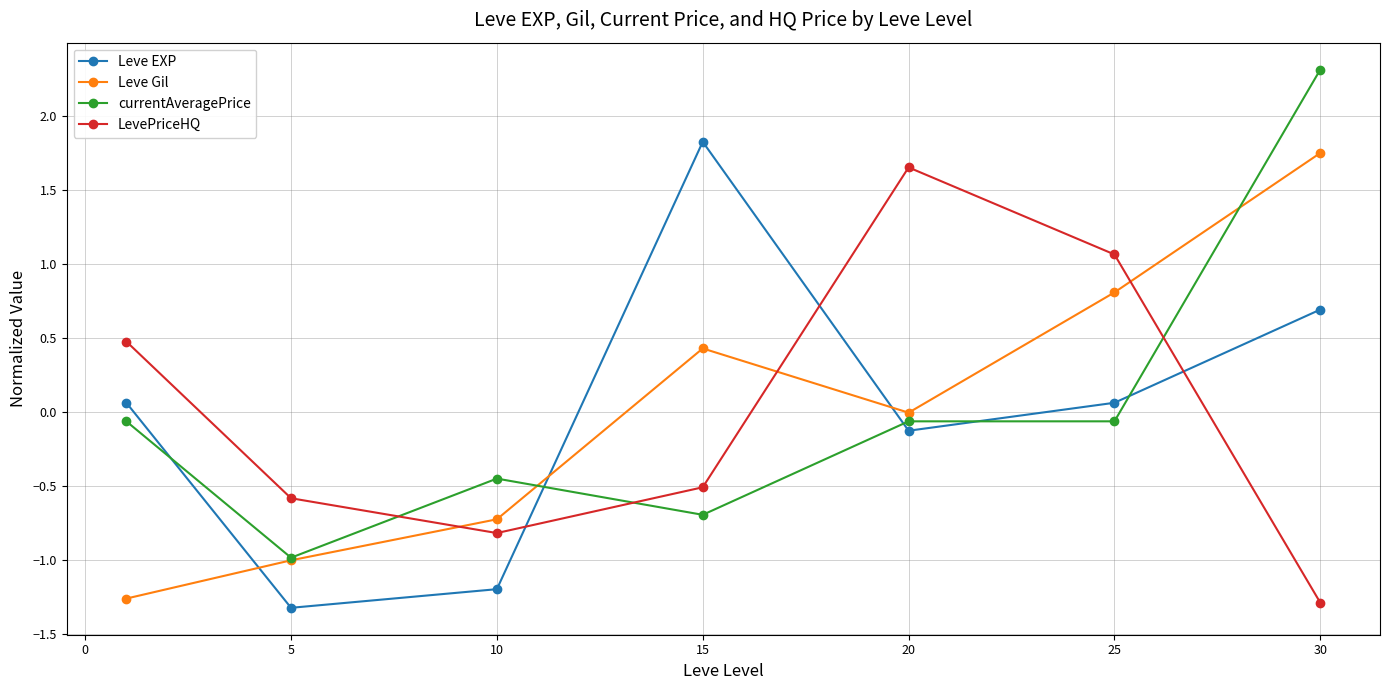

How many values in the LevePriceHQ series exceed 0?

3